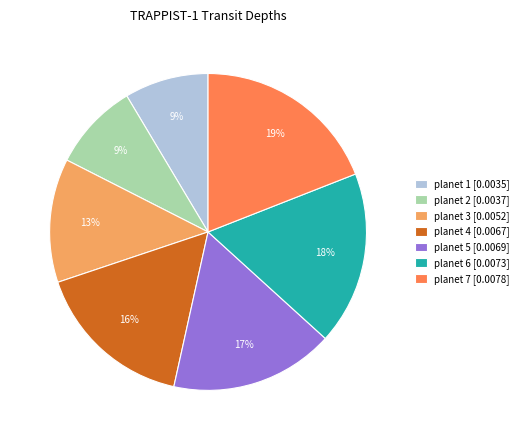

Which category has the biggest portion of the pie?

planet 7